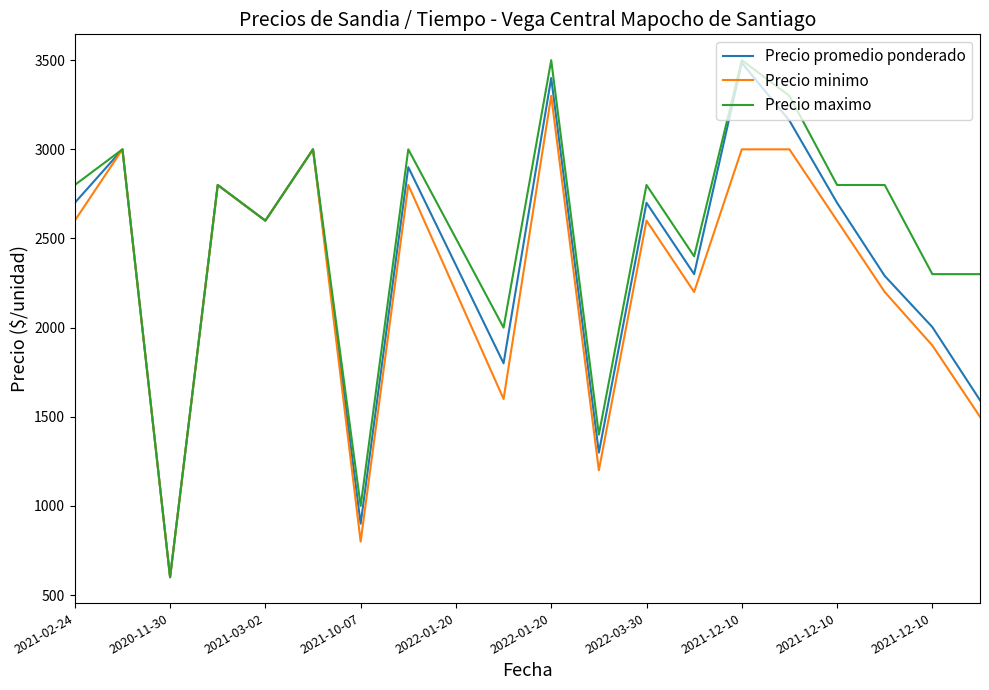

What is the sum of all Precio promedio ponderado values?

47581